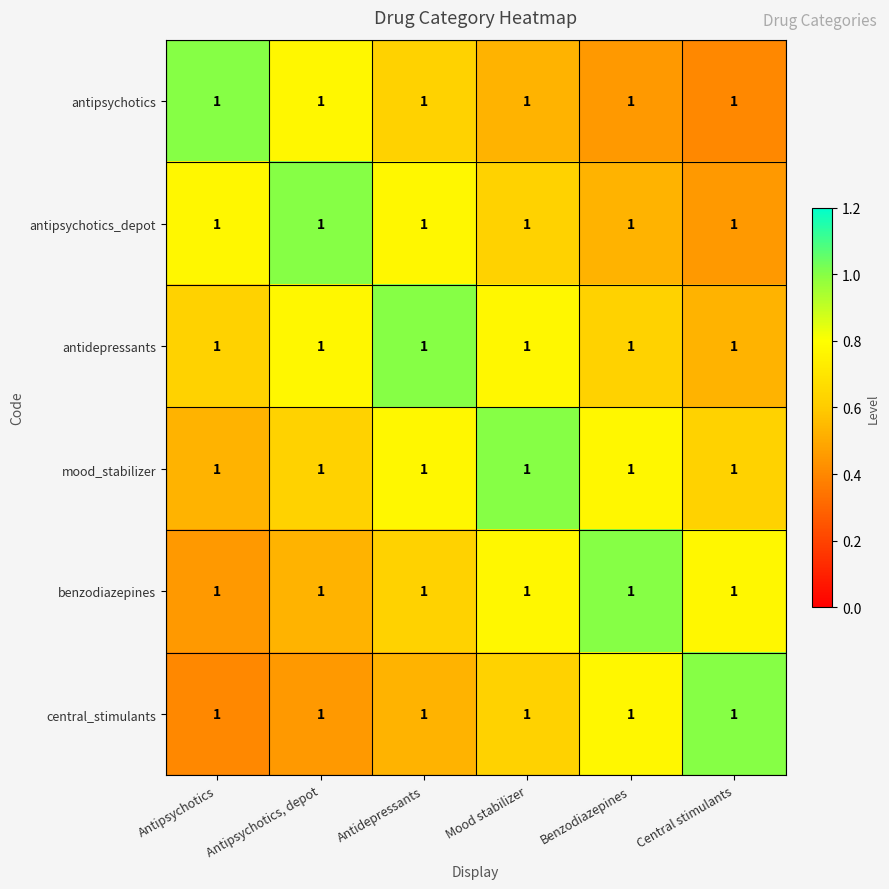

Reading left to right, what are all the values shown in this chart?

antipsychotics: Antipsychotics=1.0	Antipsychotics, depot=1.0	Antidepressants=1.0	Mood stabilizer=1.0	Benzodiazepines=1.0	Central stimulants=1.0
antipsychotics_depot: Antipsychotics=1.0	Antipsychotics, depot=1.0	Antidepressants=1.0	Mood stabilizer=1.0	Benzodiazepines=1.0	Central stimulants=1.0
antidepressants: Antipsychotics=1.0	Antipsychotics, depot=1.0	Antidepressants=1.0	Mood stabilizer=1.0	Benzodiazepines=1.0	Central stimulants=1.0
mood_stabilizer: Antipsychotics=1.0	Antipsychotics, depot=1.0	Antidepressants=1.0	Mood stabilizer=1.0	Benzodiazepines=1.0	Central stimulants=1.0
benzodiazepines: Antipsychotics=1.0	Antipsychotics, depot=1.0	Antidepressants=1.0	Mood stabilizer=1.0	Benzodiazepines=1.0	Central stimulants=1.0
central_stimulants: Antipsychotics=1.0	Antipsychotics, depot=1.0	Antidepressants=1.0	Mood stabilizer=1.0	Benzodiazepines=1.0	Central stimulants=1.0